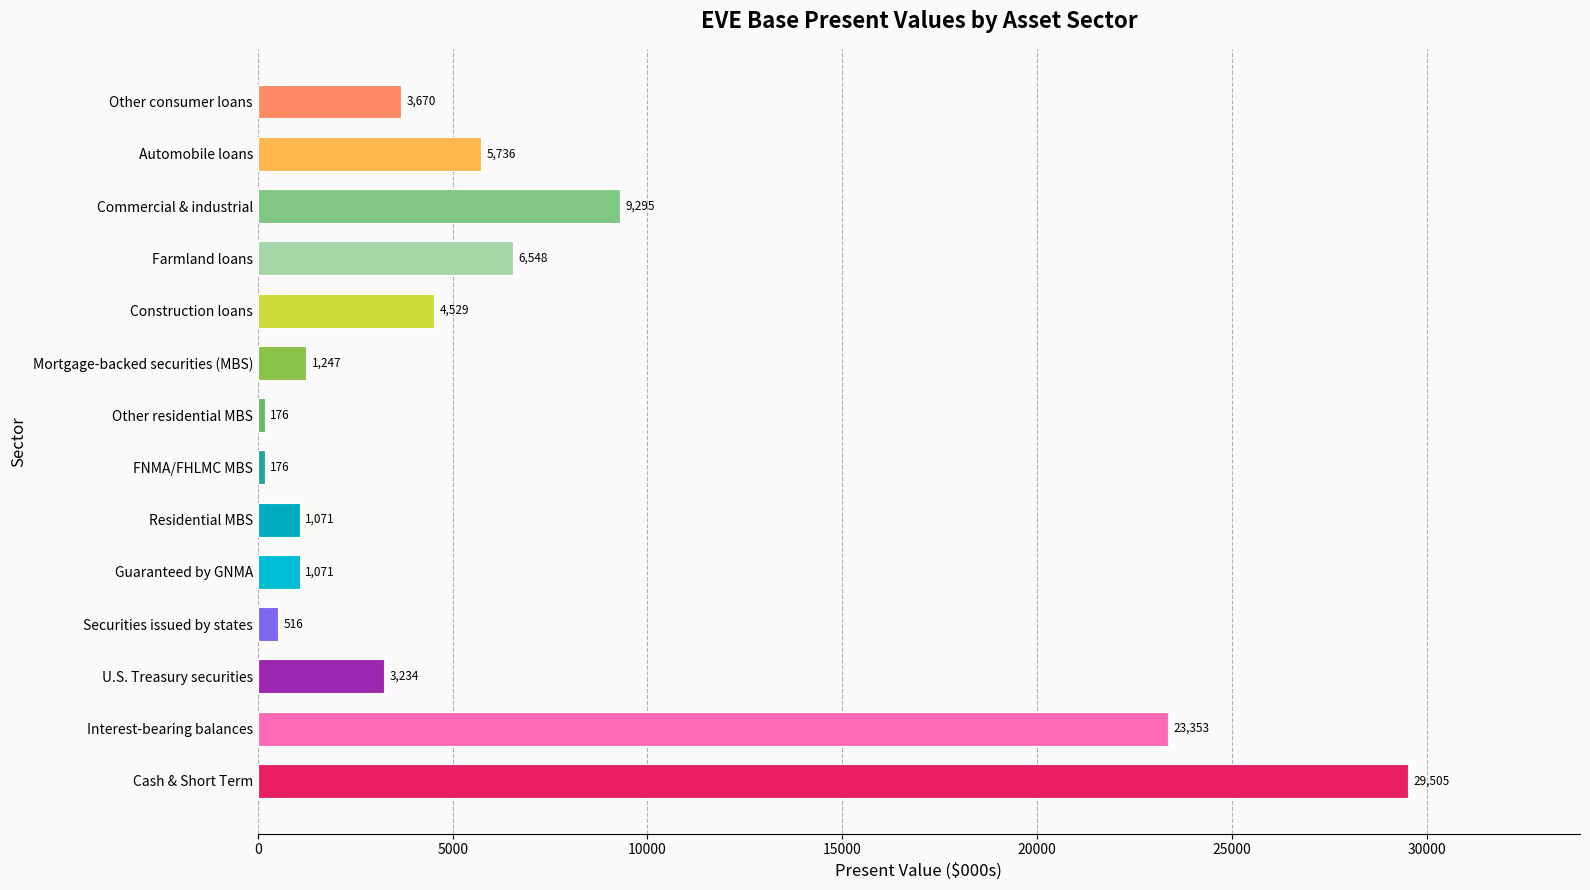

What is the smallest value displayed?

175.6